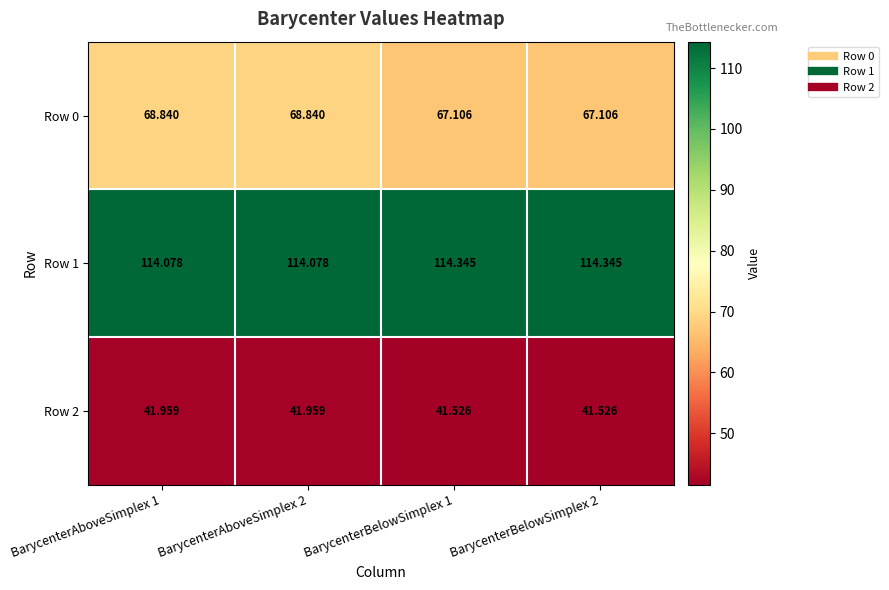

What is the spread (max minus min) of values at BarycenterBelowSimplex 2?

72.8